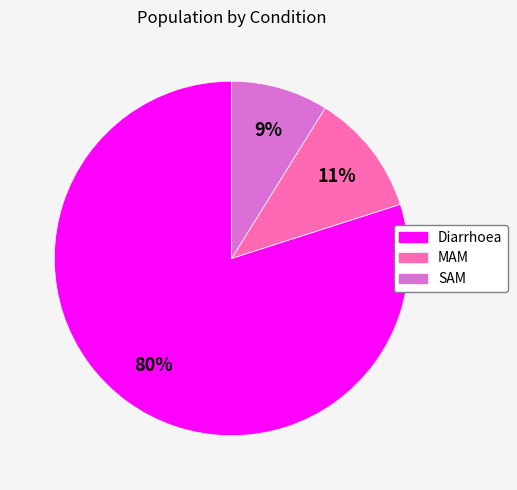

To the nearest percent, what percentage of the pie is Diarrhoea?

80%